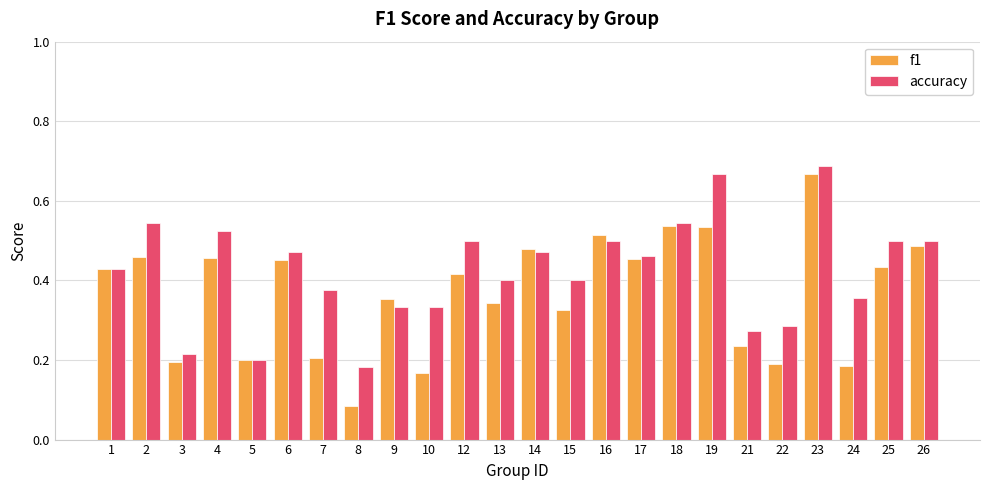

True or false: accuracy has a value of 0.8 at 17.

False